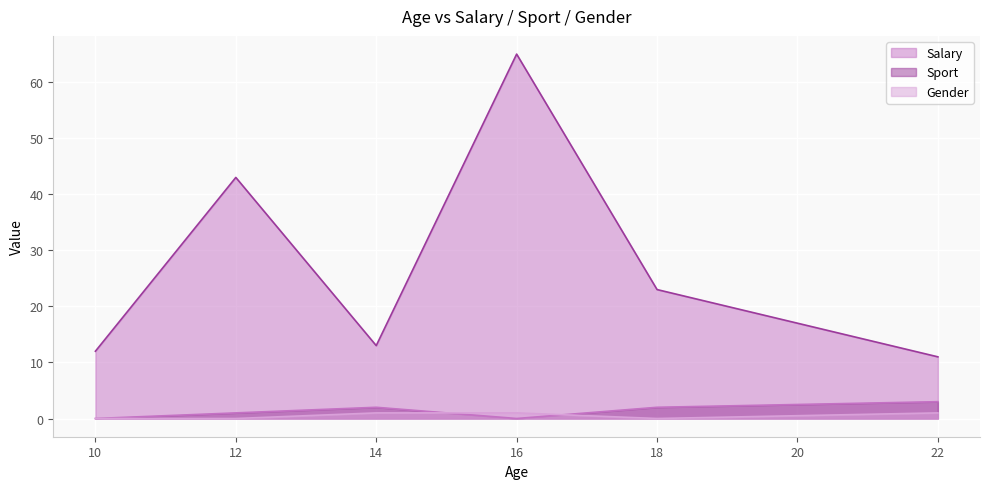

At which category does Gender reach its first local valley?

18